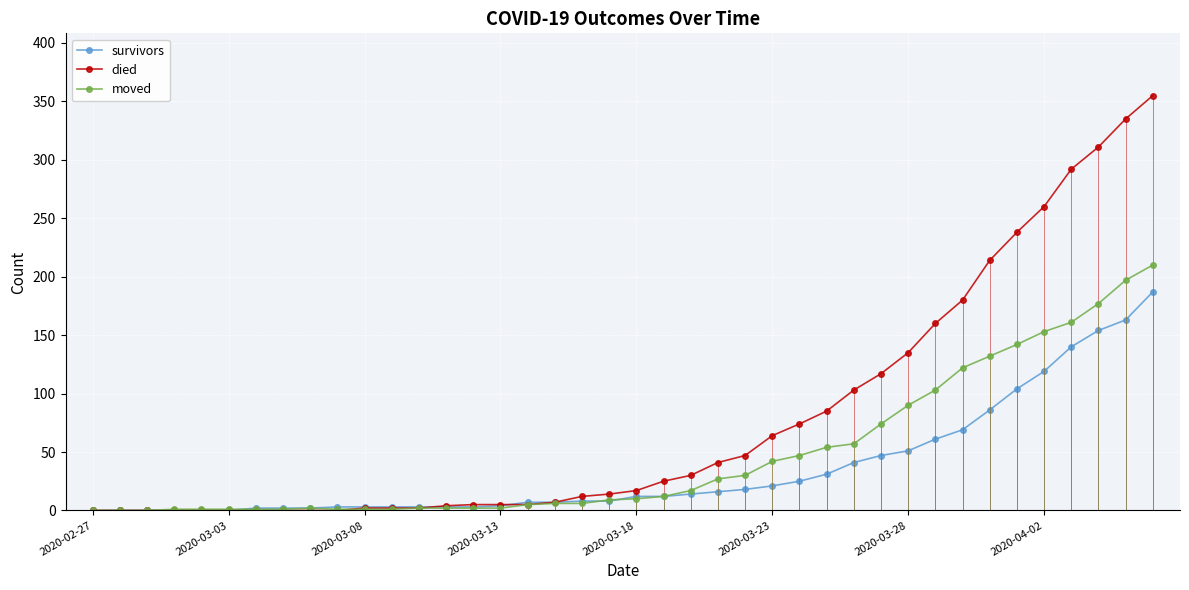

Rank the series by their maximum value, from highest to lowest.

died, moved, survivors